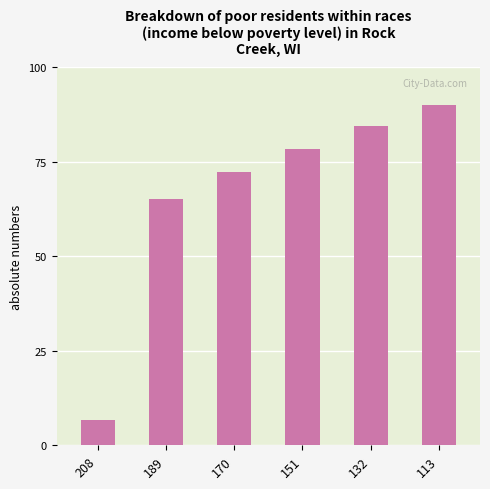

Reading left to right, extract all data points from this chart.

208=6.6	189=65.2	170=72.1	151=78.3	132=84.5	113=90.0